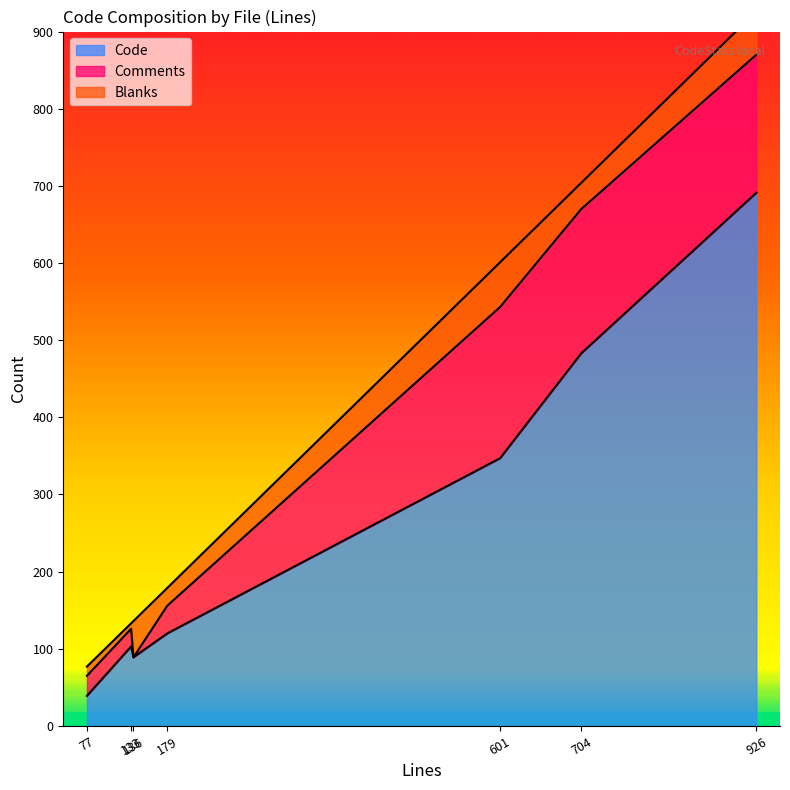

What is the difference between the second highest and second lowest values in the Code series?

394